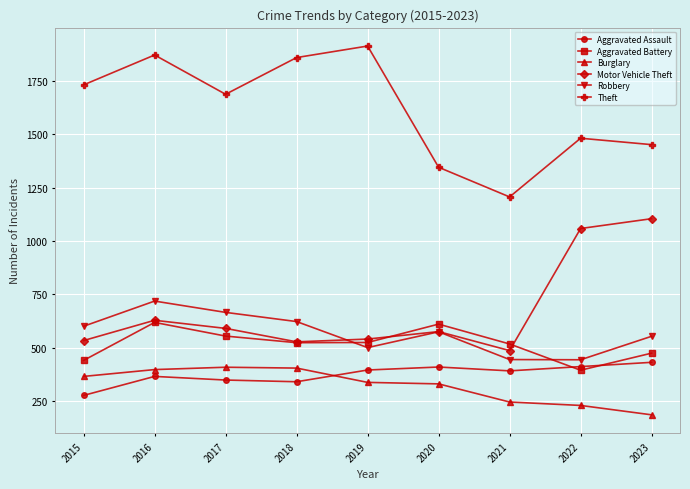

Where is Theft nearest to the value 1559?

2022